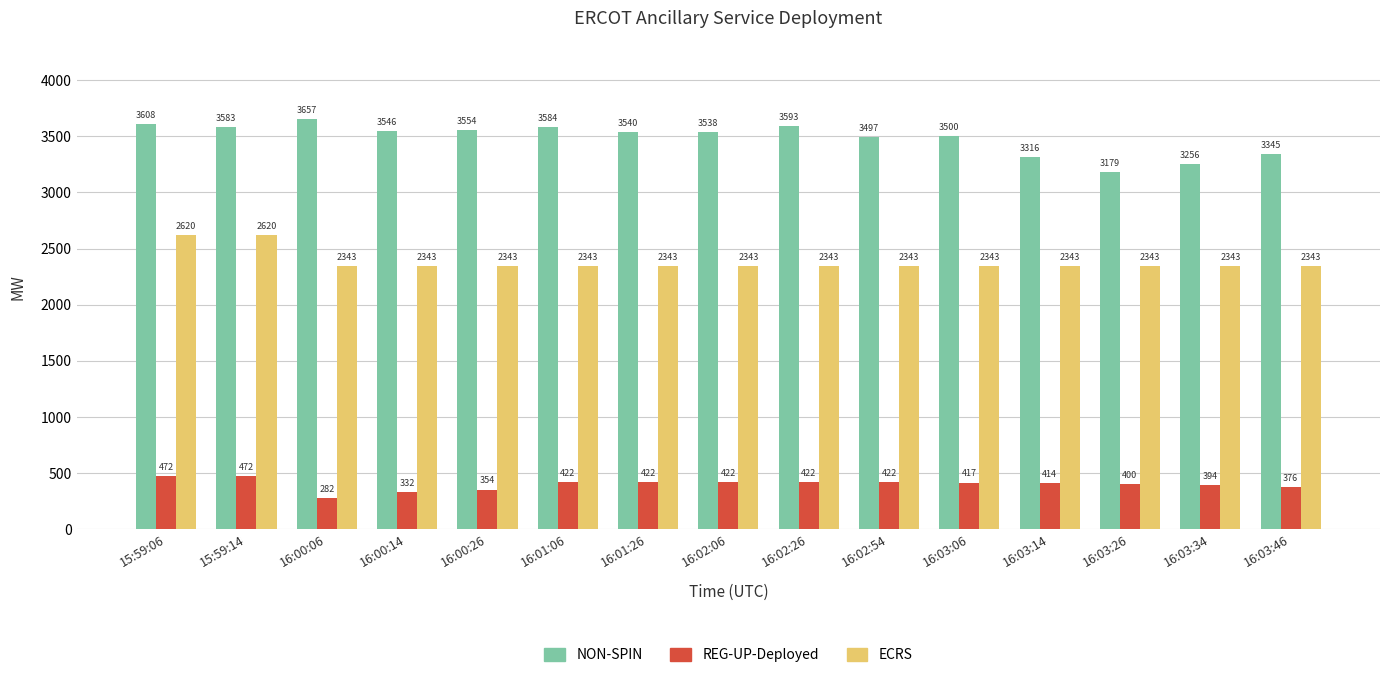

Read the ECRS value at 16:00:06.

2343